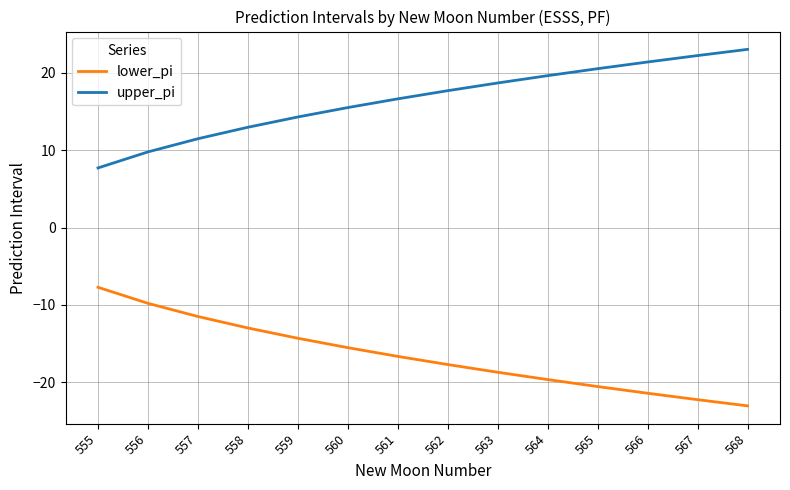

What is the approximate value of lower_pi at 562?

-17.7